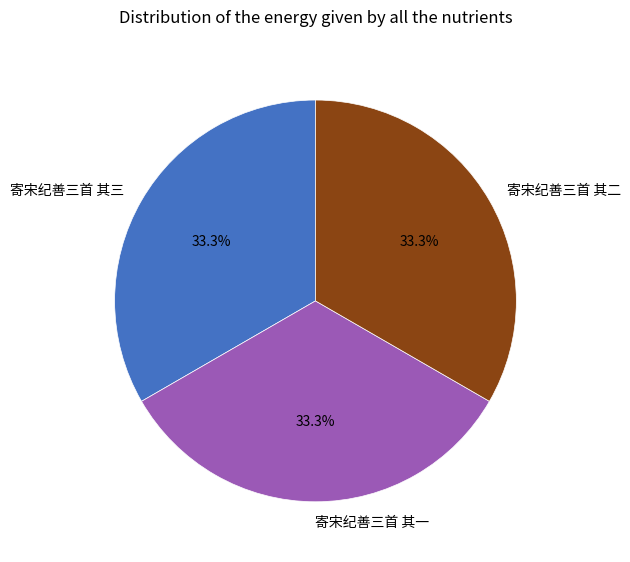

True or false: 寄宋纪善三首 其三 accounts for 33% of the total.

True